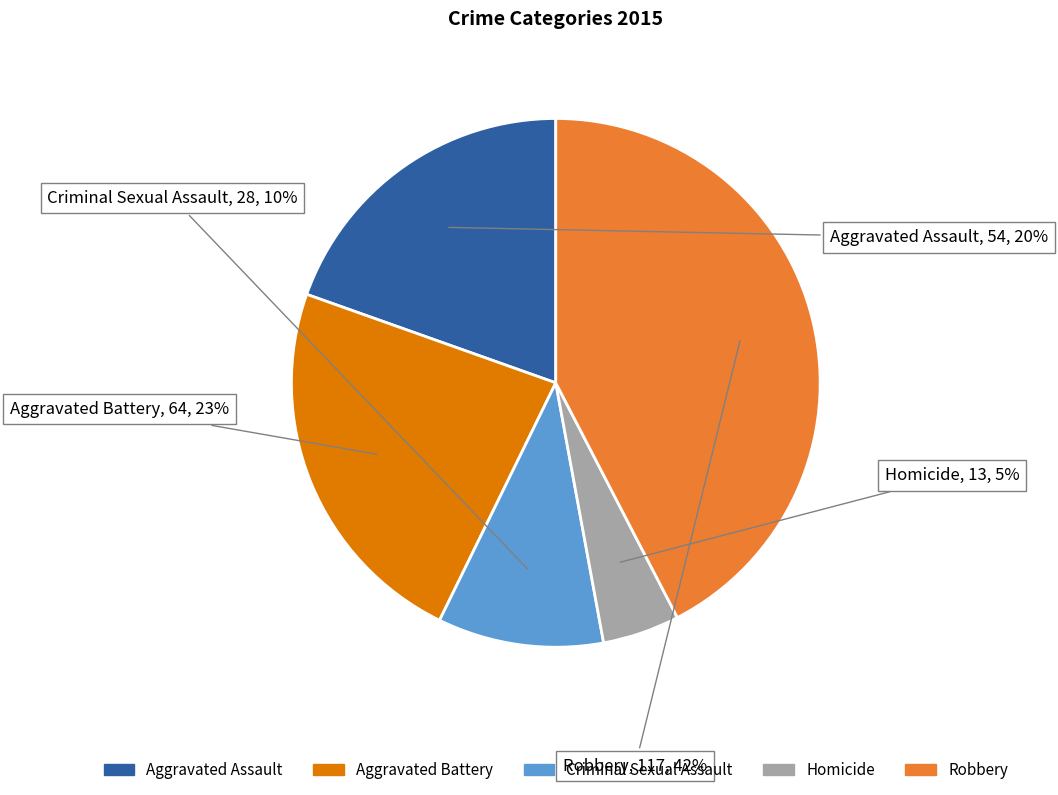

Which slice is the largest?

Robbery